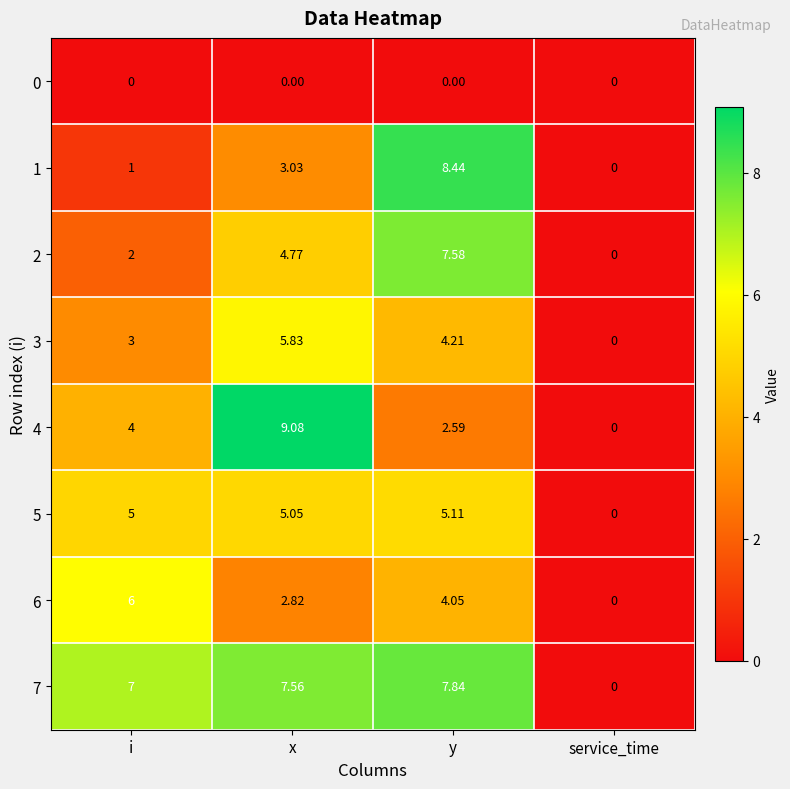

Is the value of 6 at i greater than the value of 1 at y?

No